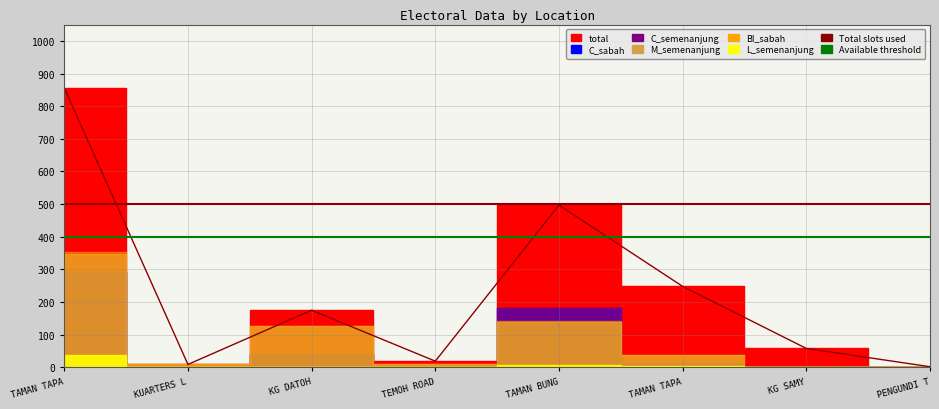

What is the label of the 4th point from the right?

TAMAN BUNGA RAYA JLN PAHANG